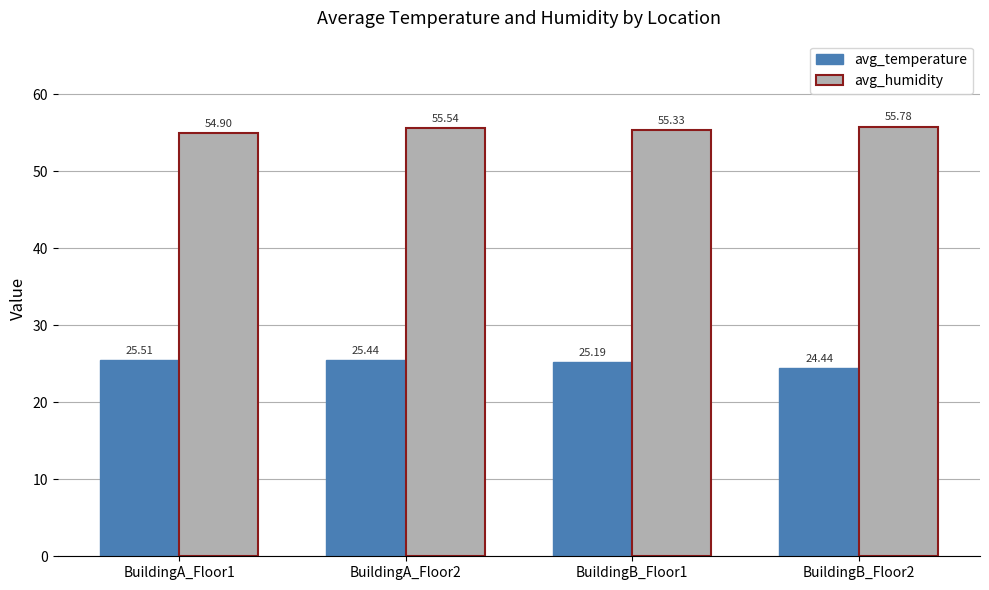

How many distinct data groups are displayed?

2